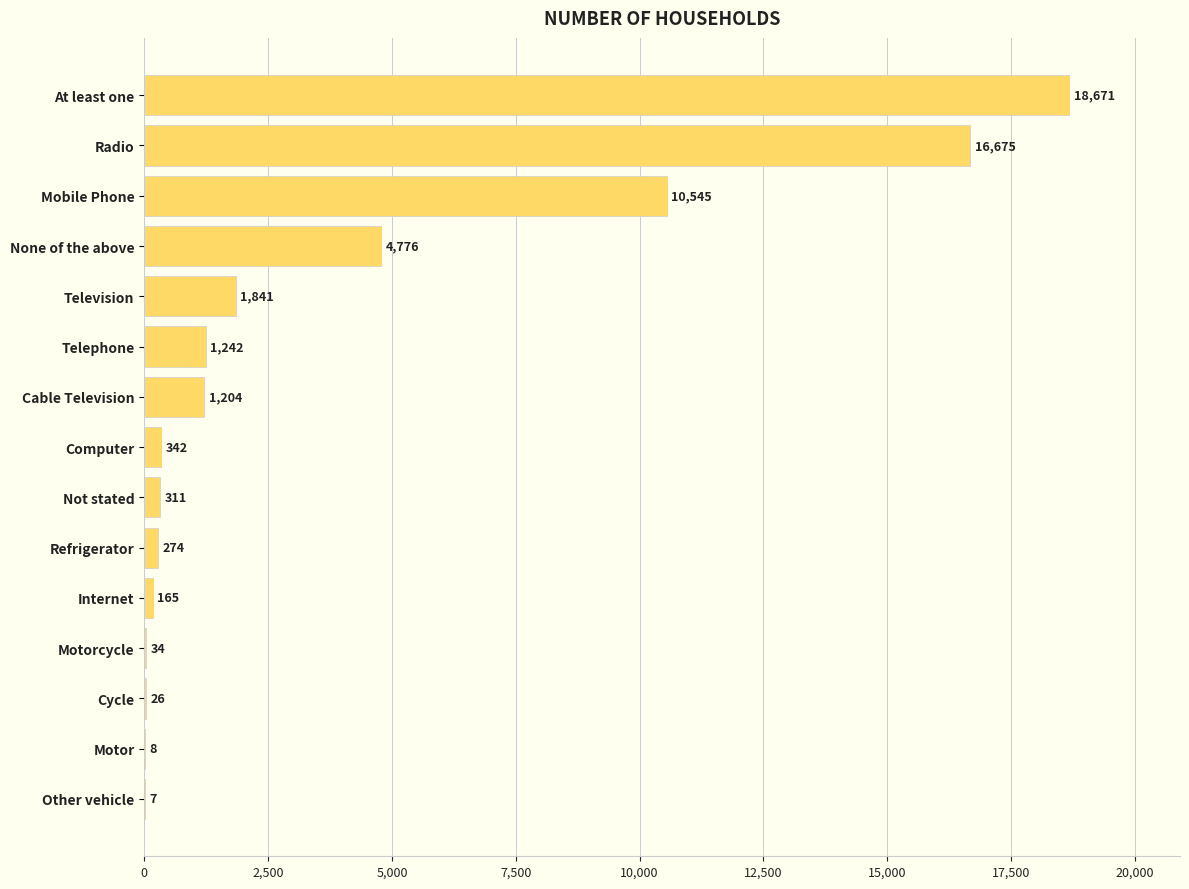

The value at Radio is 6425. True or false?

False